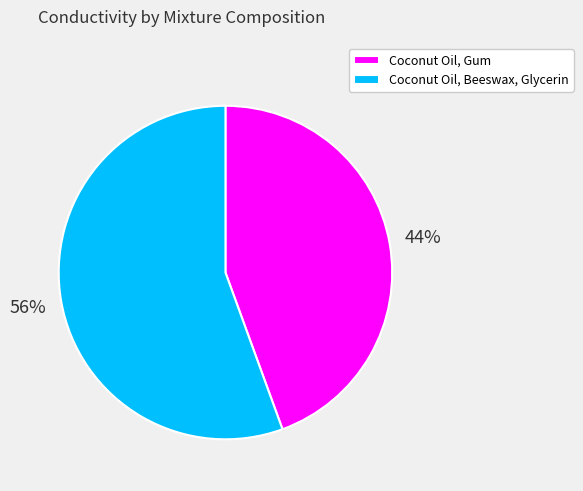

Between Coconut Oil, Beeswax, Glycerin and Coconut Oil, Gum, which is larger?

Coconut Oil, Beeswax, Glycerin